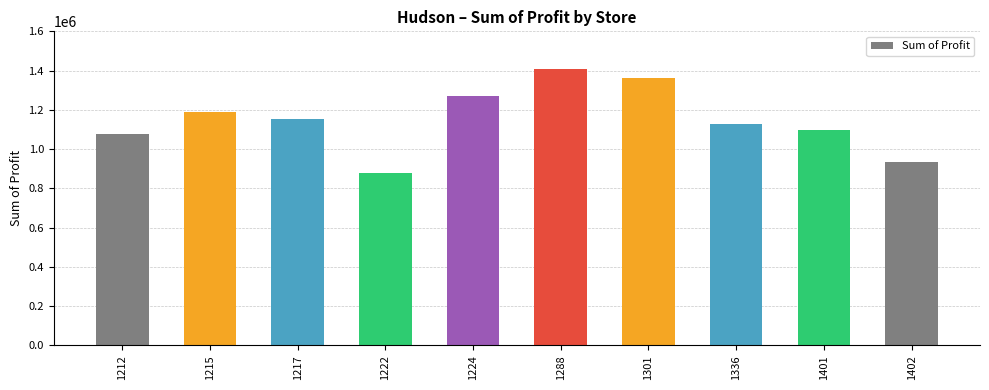

How many data points are less than 1153857?

5